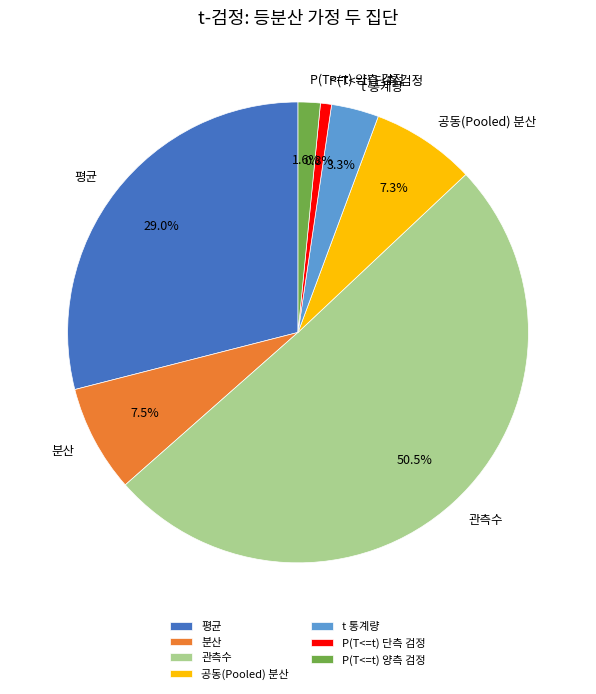

What is the largest slice in the pie chart?

관측수